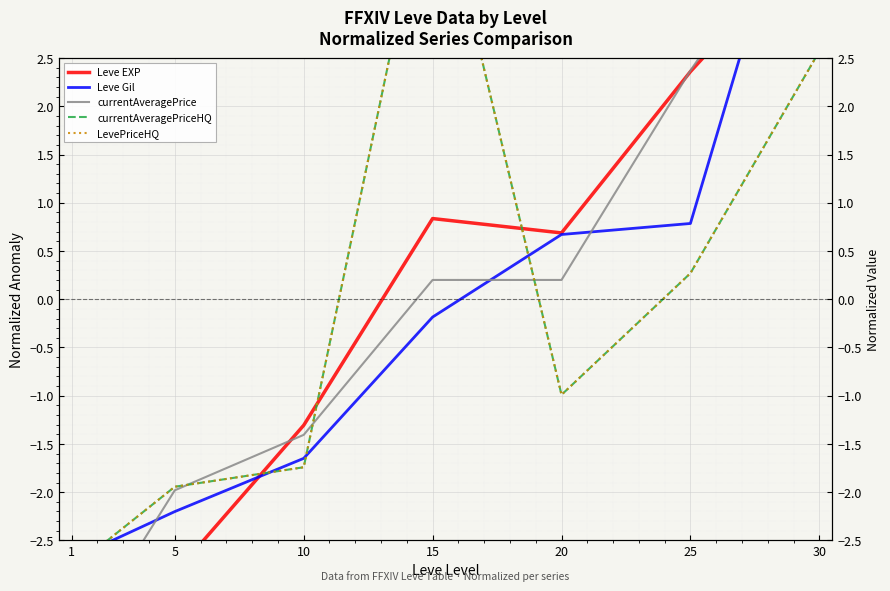

Which series has the widest spread of values?

currentAveragePrice